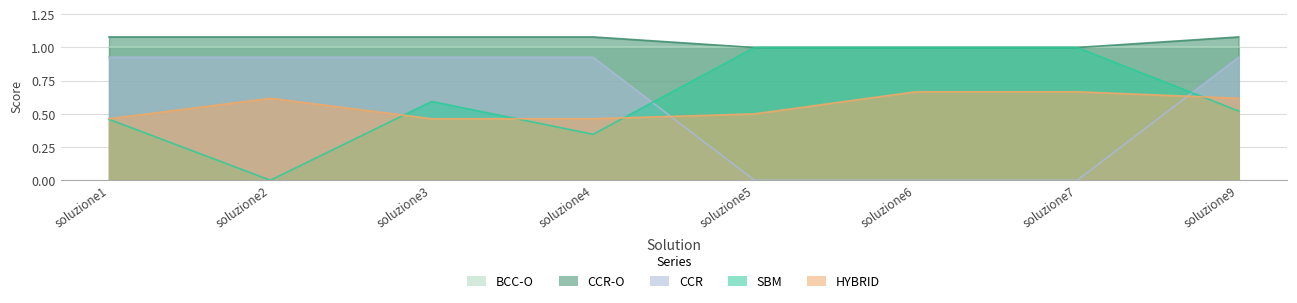

At how many categories does at least one series exceed 1?

6